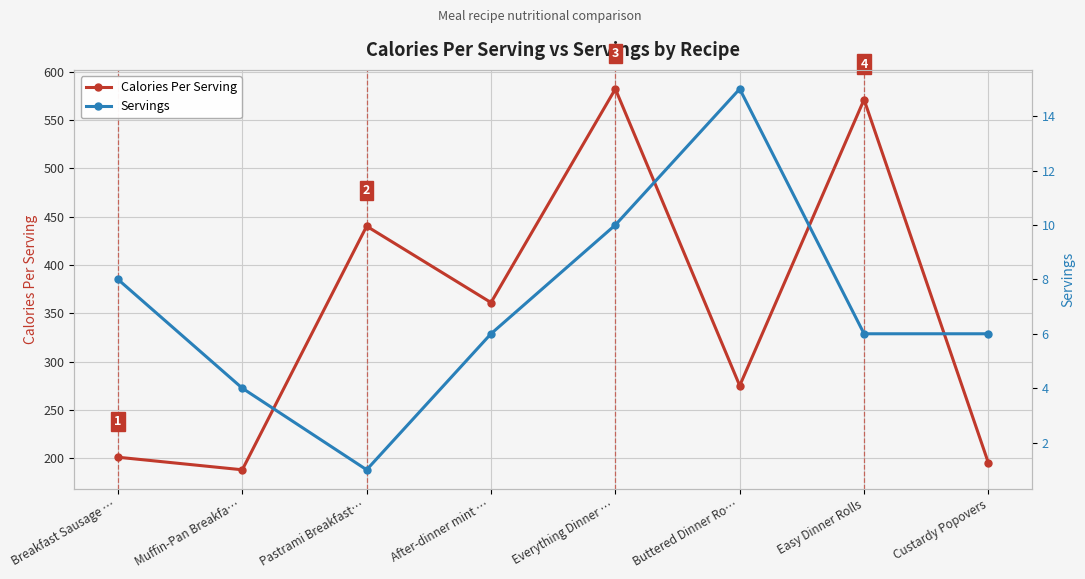

Is this an area chart (filled region under the line)?

No